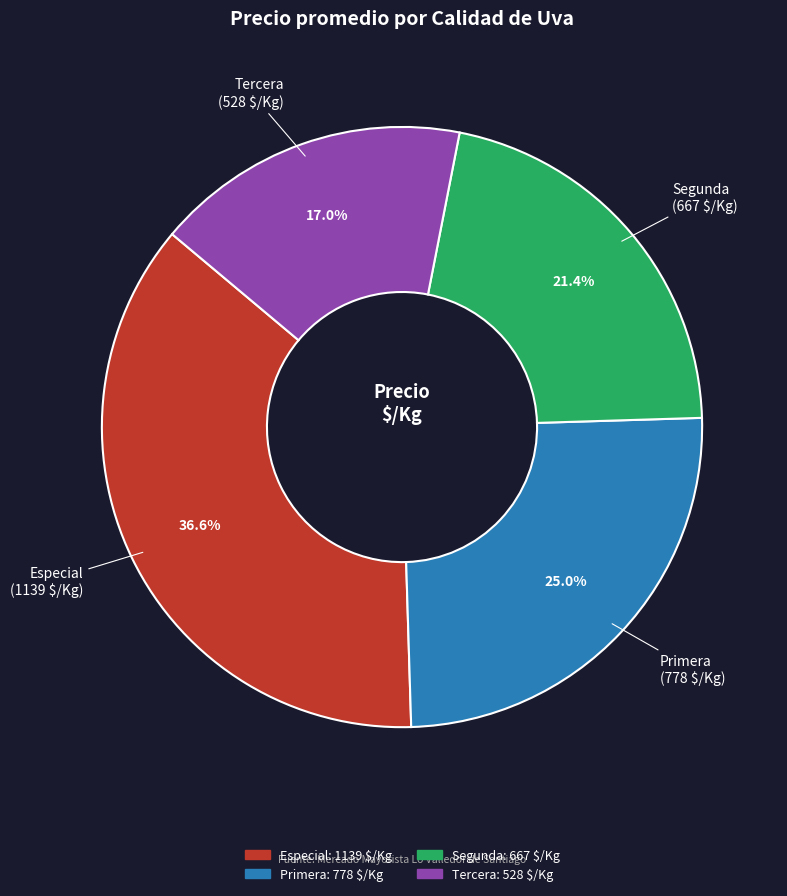

Count the number of slices in the pie.

4